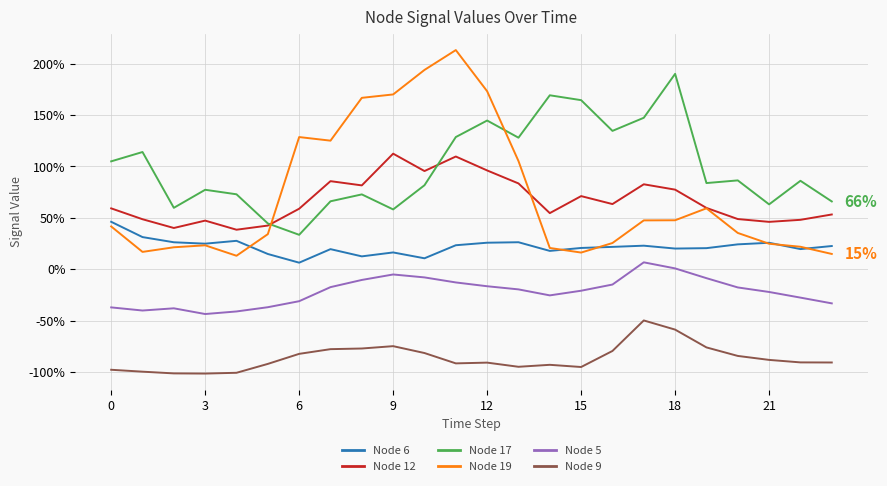

Reading left to right, what are all the values shown in this chart?

Node 6: 0.5	0.3	0.3	0.2	0.3	0.1	0.1	0.2	0.1	0.2	0.1	0.2	0.3	0.3	0.2	0.2	0.2	0.2	0.2	0.2	0.2	0.3	0.2	0.2
Node 12: 0.6	0.5	0.4	0.5	0.4	0.4	0.6	0.9	0.8	1.1	1.0	1.1	1.0	0.8	0.5	0.7	0.6	0.8	0.8	0.6	0.5	0.5	0.5	0.5
Node 17: 1.0	1.1	0.6	0.8	0.7	0.4	0.3	0.7	0.7	0.6	0.8	1.3	1.4	1.3	1.7	1.6	1.3	1.5	1.9	0.8	0.9	0.6	0.9	0.7
Node 19: 0.4	0.2	0.2	0.2	0.1	0.3	1.3	1.3	1.7	1.7	1.9	2.1	1.7	1.1	0.2	0.2	0.3	0.5	0.5	0.6	0.4	0.2	0.2	0.1
Node 5: -0.4	-0.4	-0.4	-0.4	-0.4	-0.4	-0.3	-0.2	-0.1	-0.1	-0.1	-0.1	-0.2	-0.2	-0.3	-0.2	-0.1	0.1	0.0	-0.1	-0.2	-0.2	-0.3	-0.3
Node 9: -1.0	-1.0	-1.0	-1.0	-1.0	-0.9	-0.8	-0.8	-0.8	-0.7	-0.8	-0.9	-0.9	-0.9	-0.9	-1.0	-0.8	-0.5	-0.6	-0.8	-0.8	-0.9	-0.9	-0.9